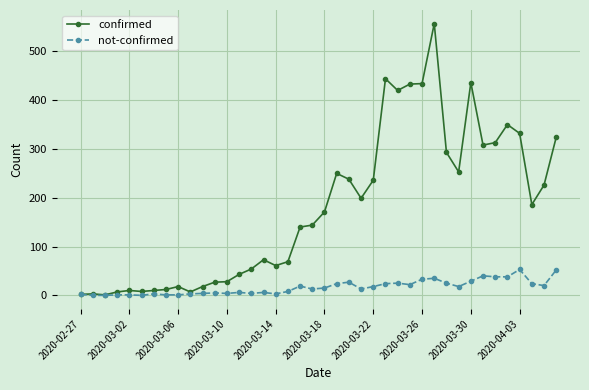

Which series has the largest range (max minus min)?

confirmed